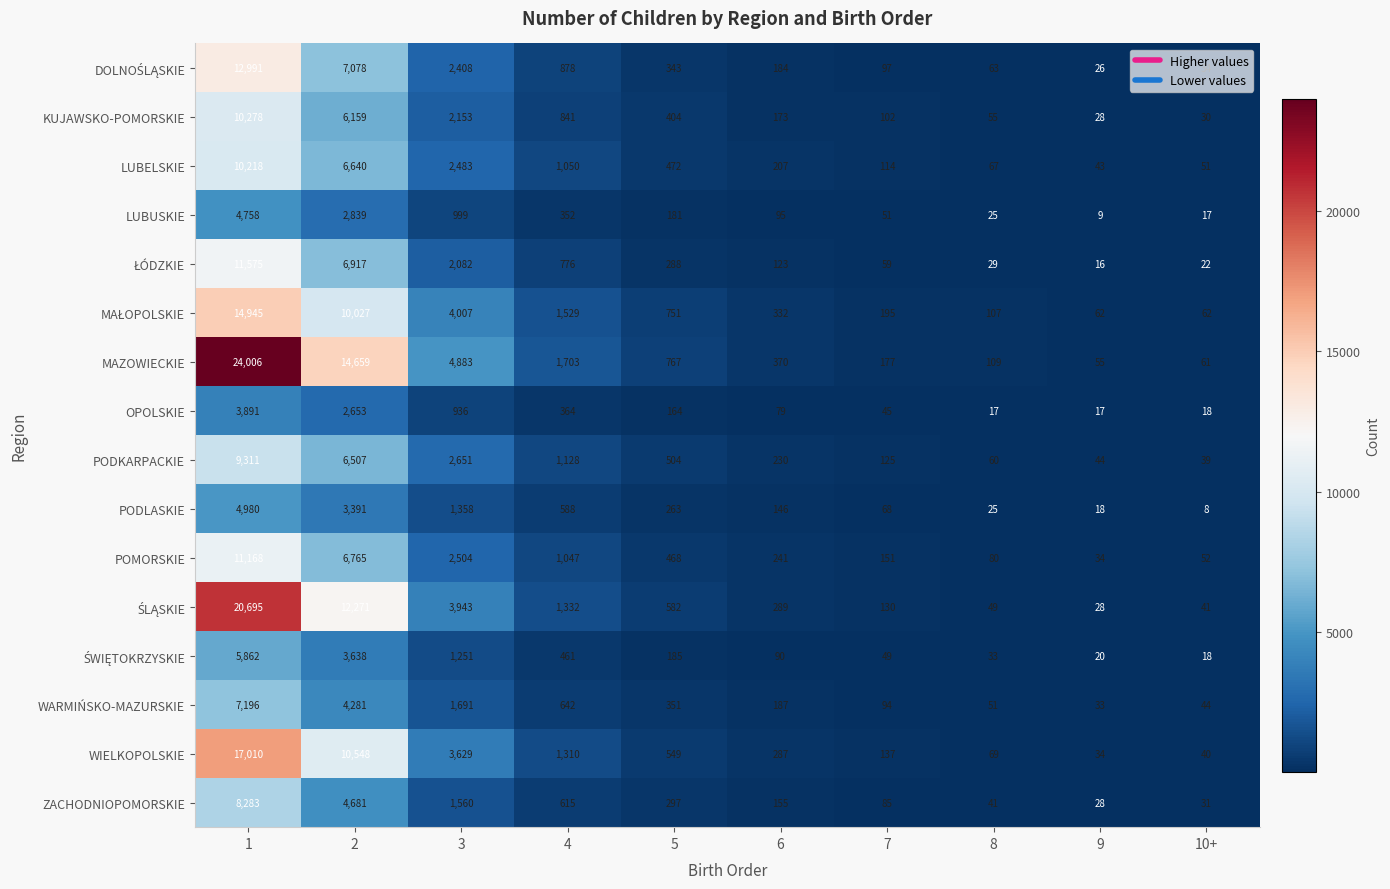

What is the total value across all series at 8?

880